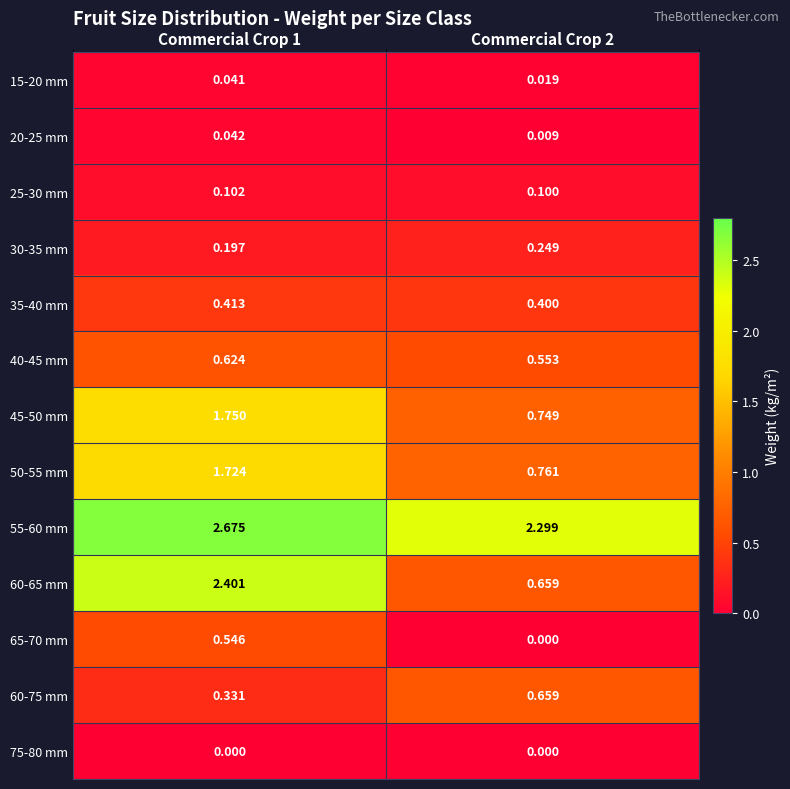

Is the value of 65-70 mm at Commercial Crop 2 greater than the value of 55-60 mm at Commercial Crop 1?

No